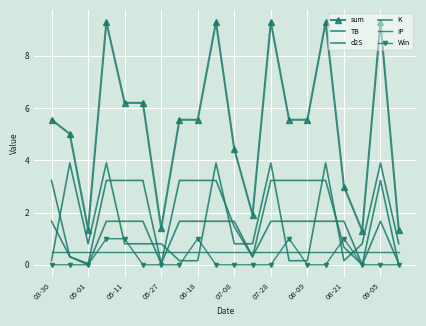

Count the number of categories in the chart.

20